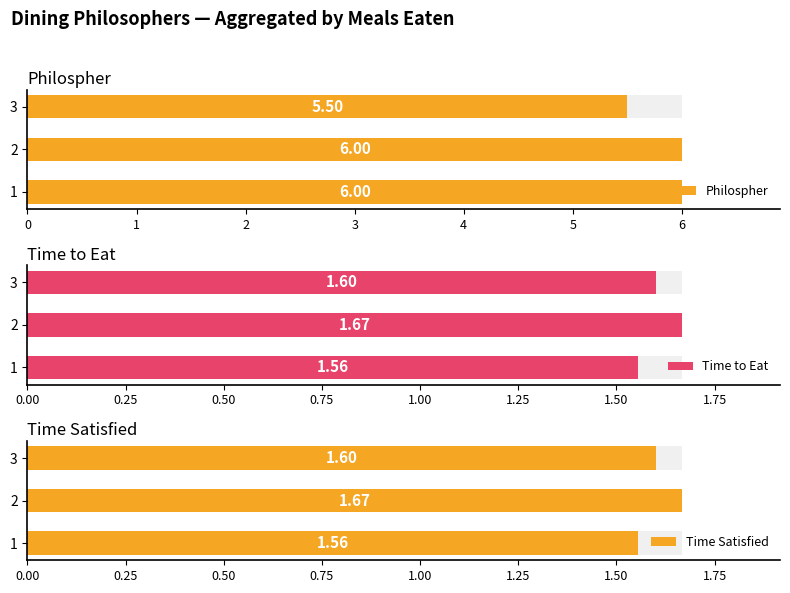

Is it true that Time to Eat equals 2.8 at 1?

False